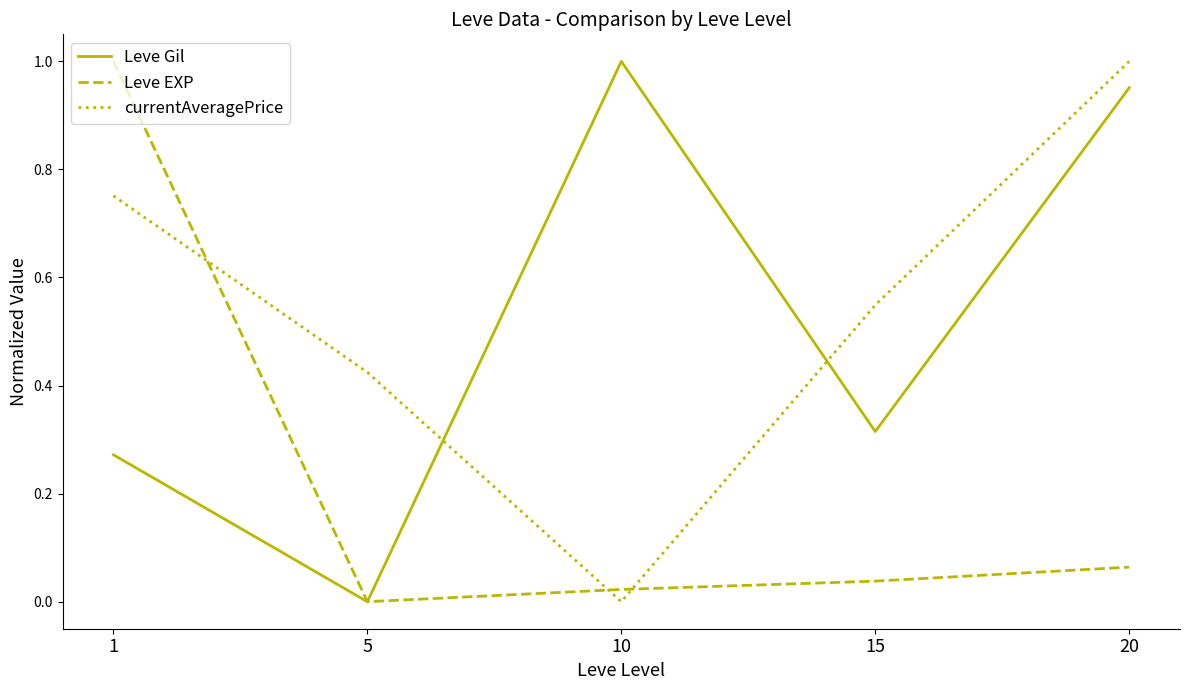

The value of Leve EXP at 10 is 0.0. True or false?

True